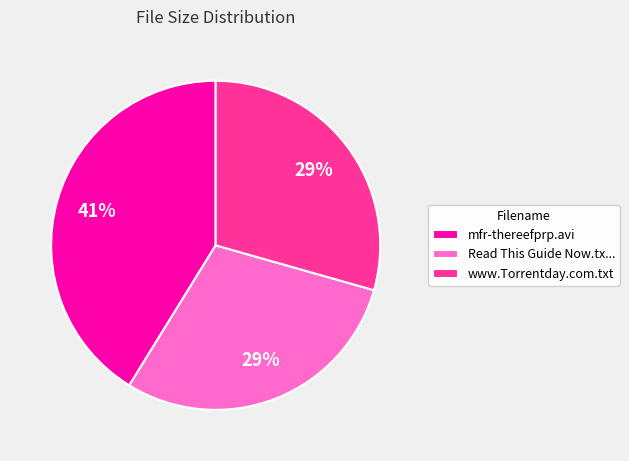

How many segments does this pie chart have?

3